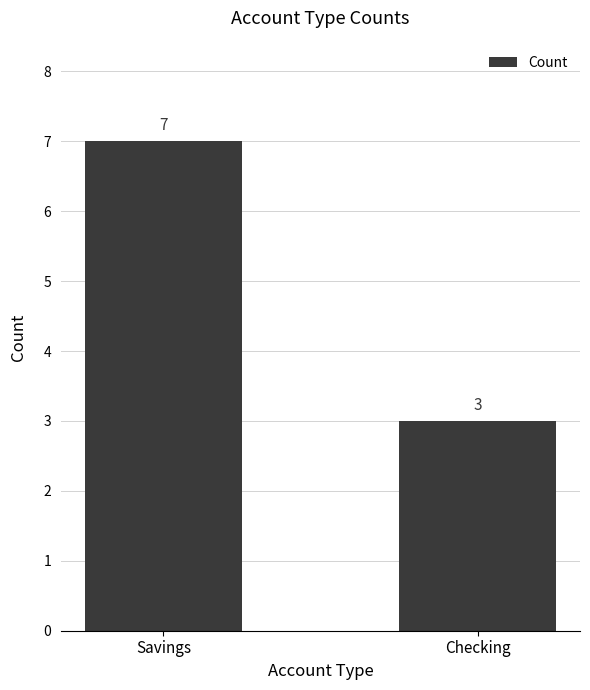

Reading left to right, what are all the values shown in this chart?

Savings=7	Checking=3